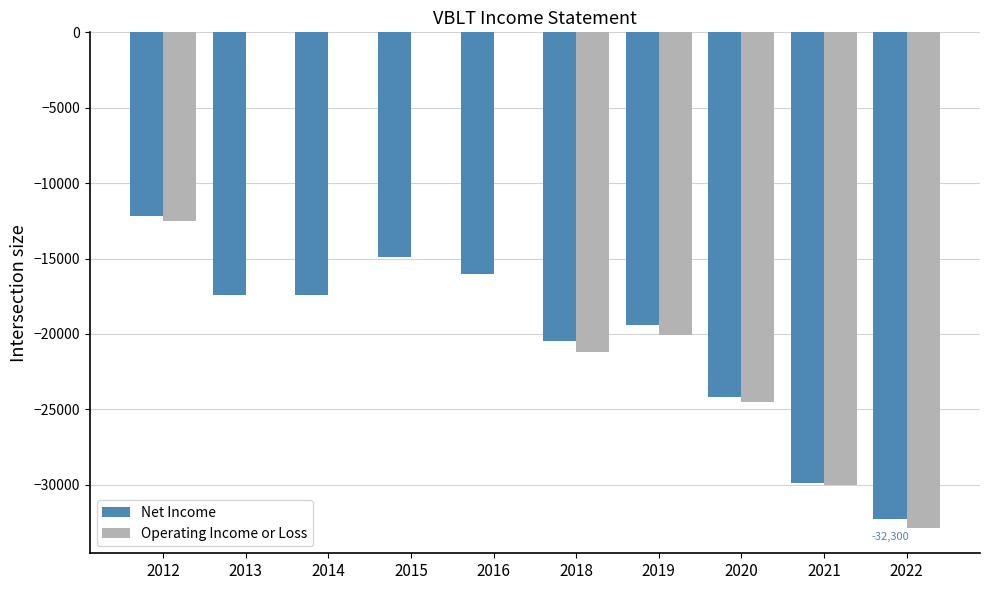

Count the Operating Income or Loss values in the range -24500 to 0.

8